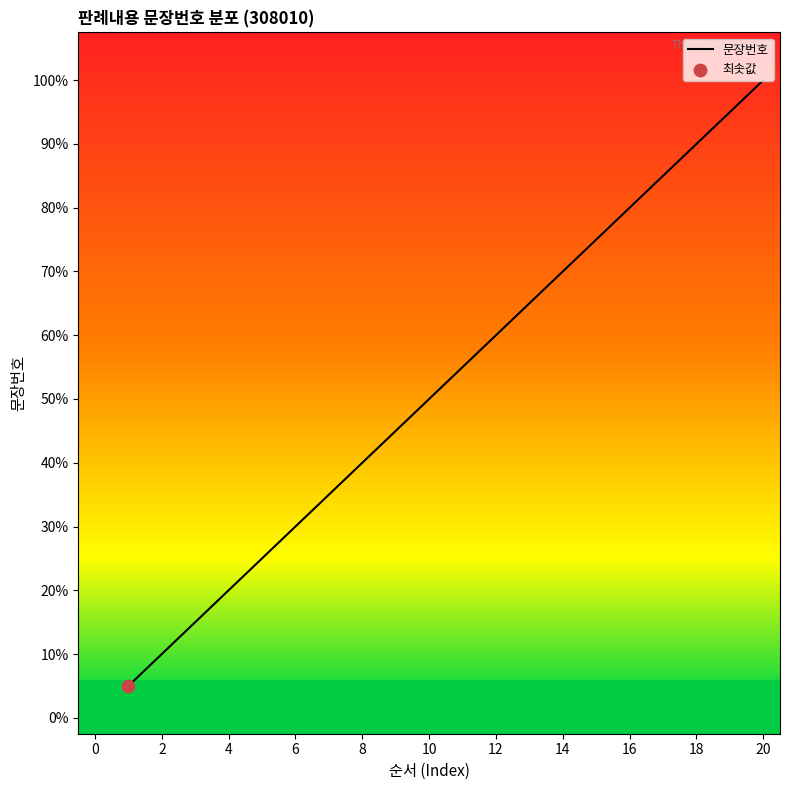

Does the chart have visible grid lines?

No